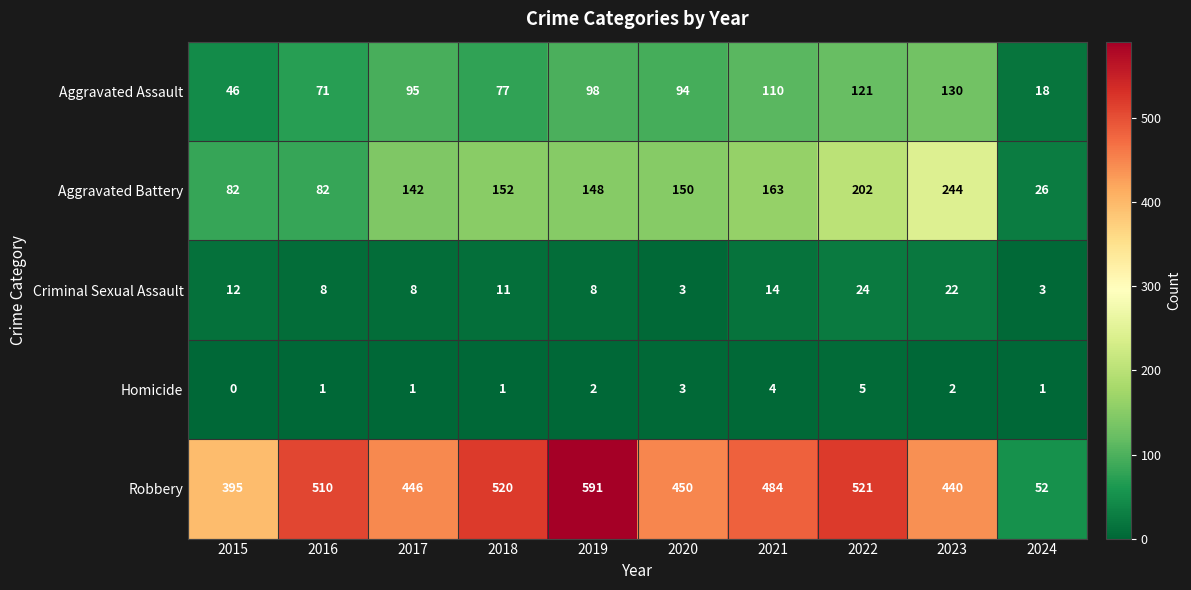

The value of Aggravated Assault at 2018 is 77. True or false?

True